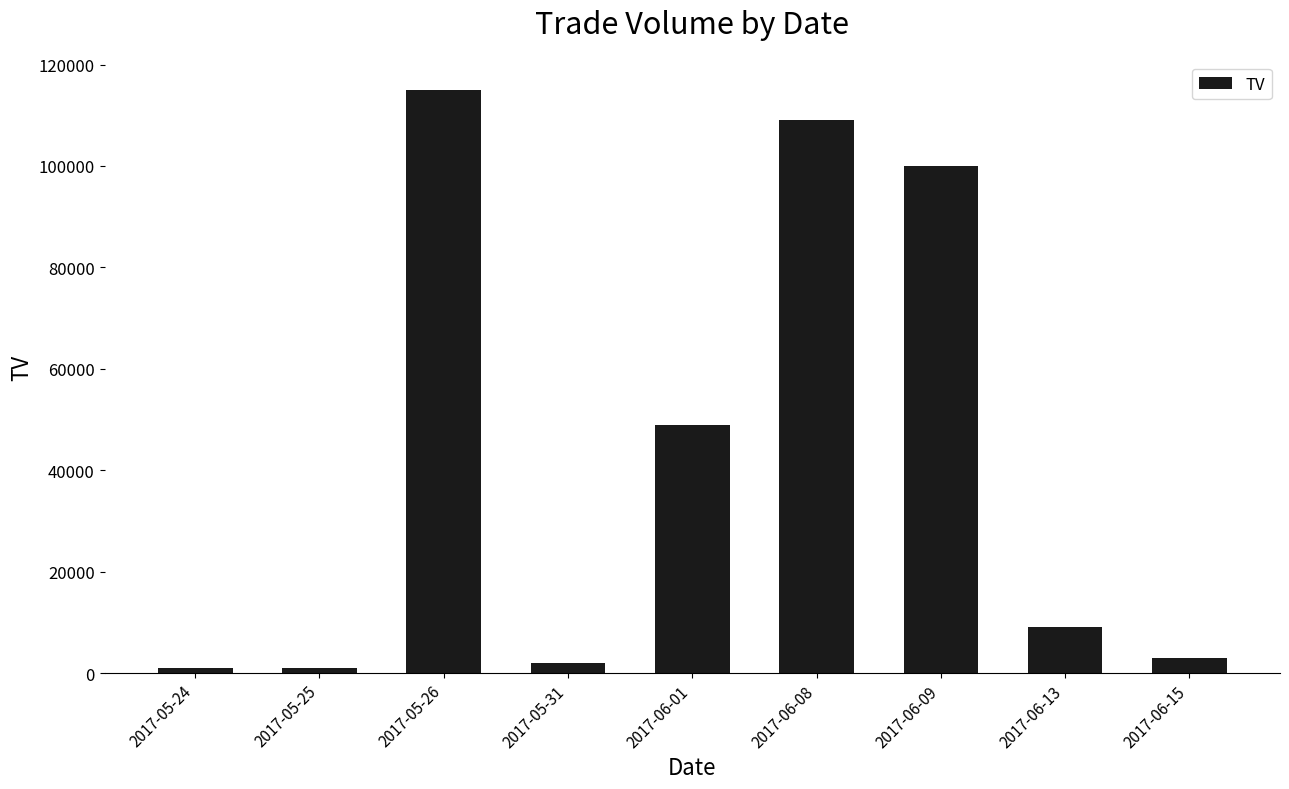

Reading left to right, what are all the values shown in this chart?

1000	1000	115000	2000	49000	109000	100000	9000	3000